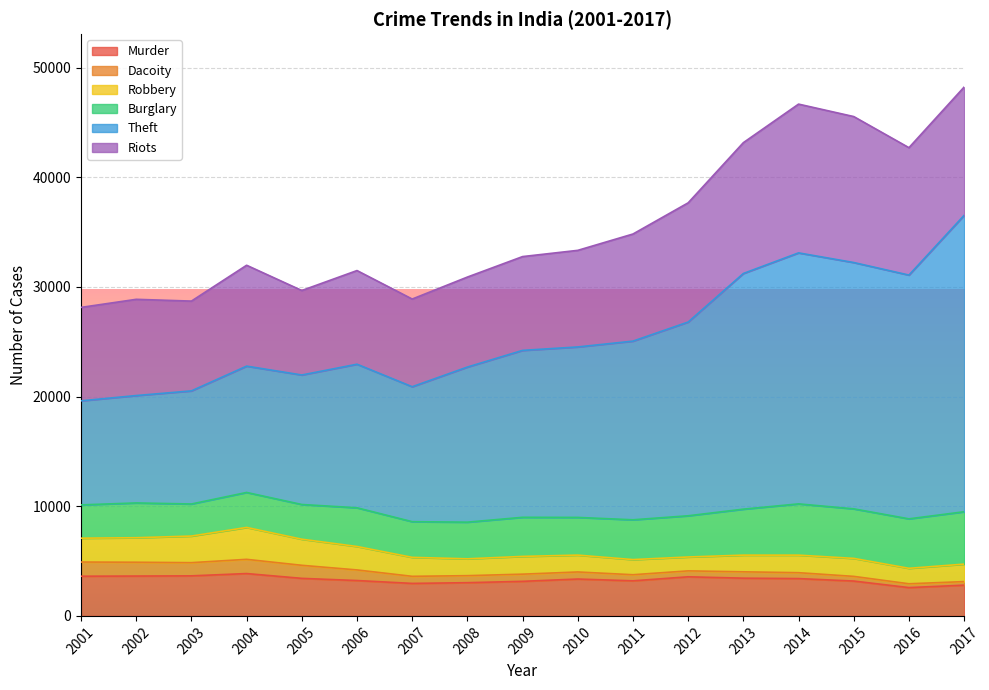

What is the highest value of the Murder series?

3861